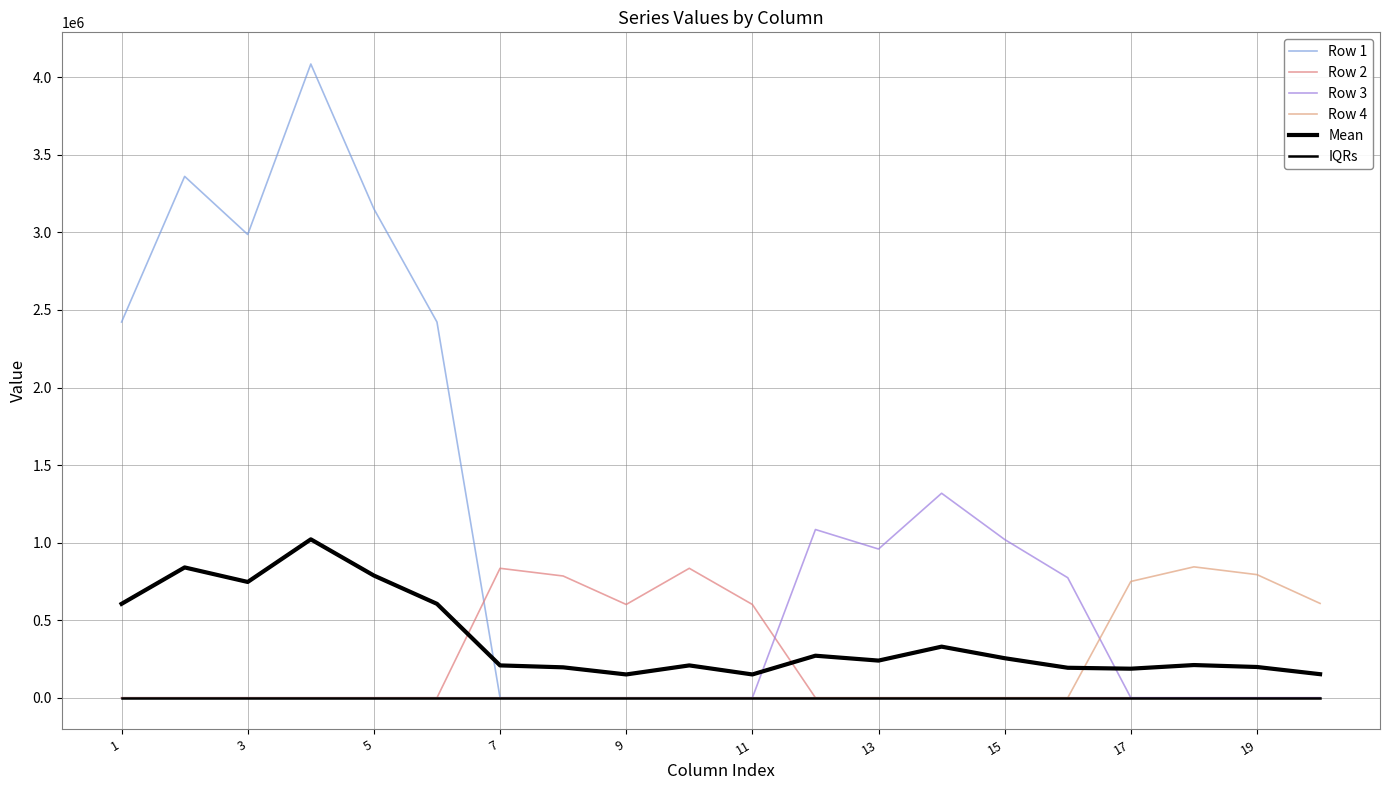

Which series has the largest range (max minus min)?

Row 1